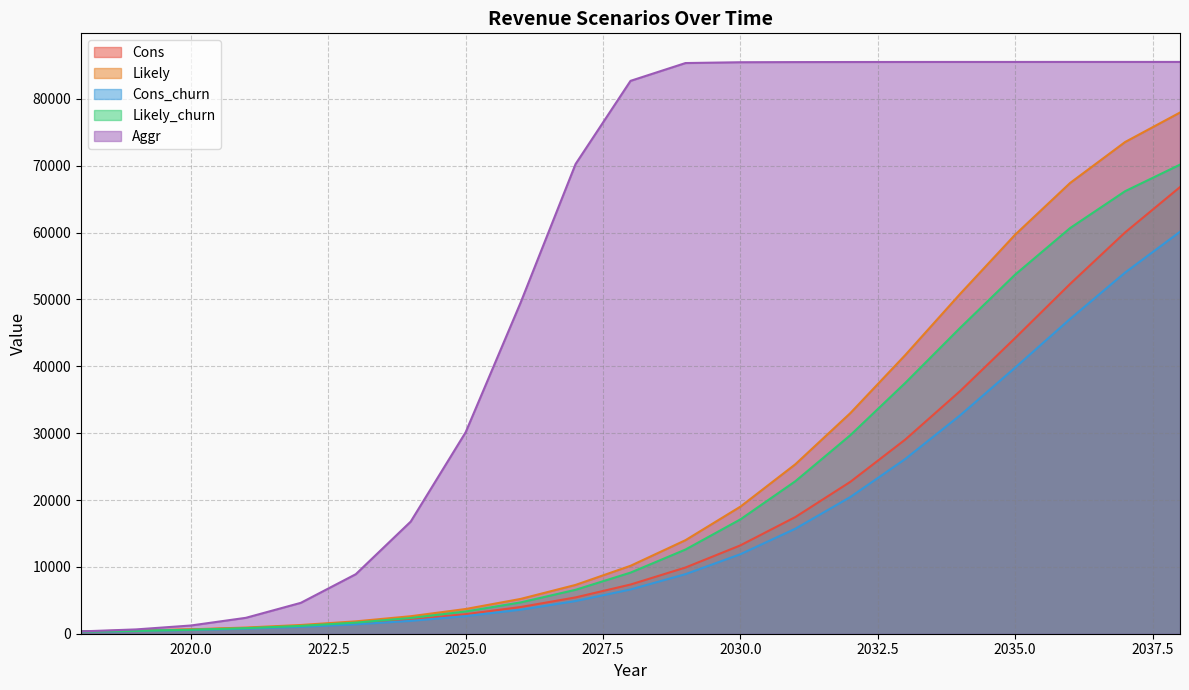

The value of Aggr at 2025.0 is 30142.8. True or false?

True